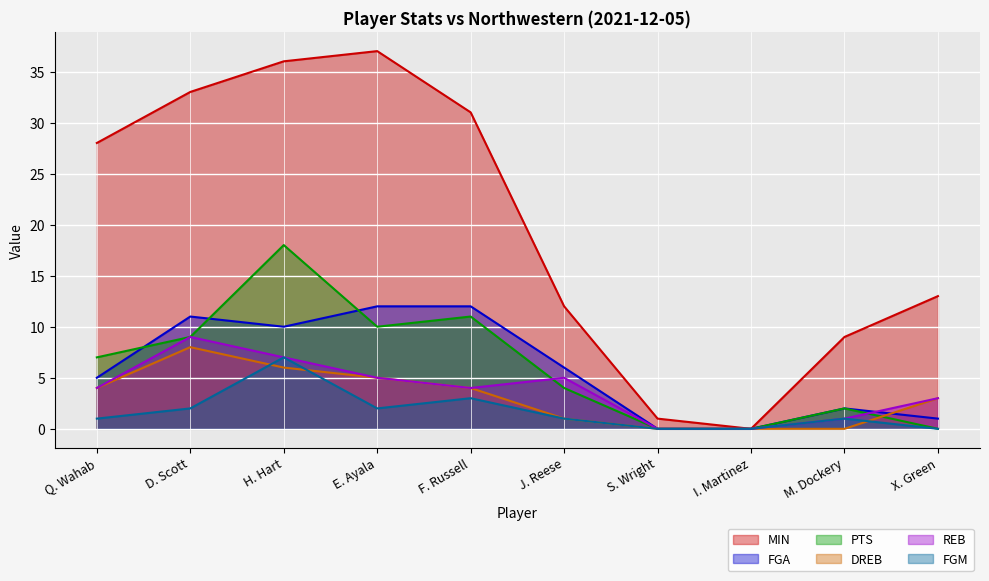

Which series has the widest spread of values?

MIN